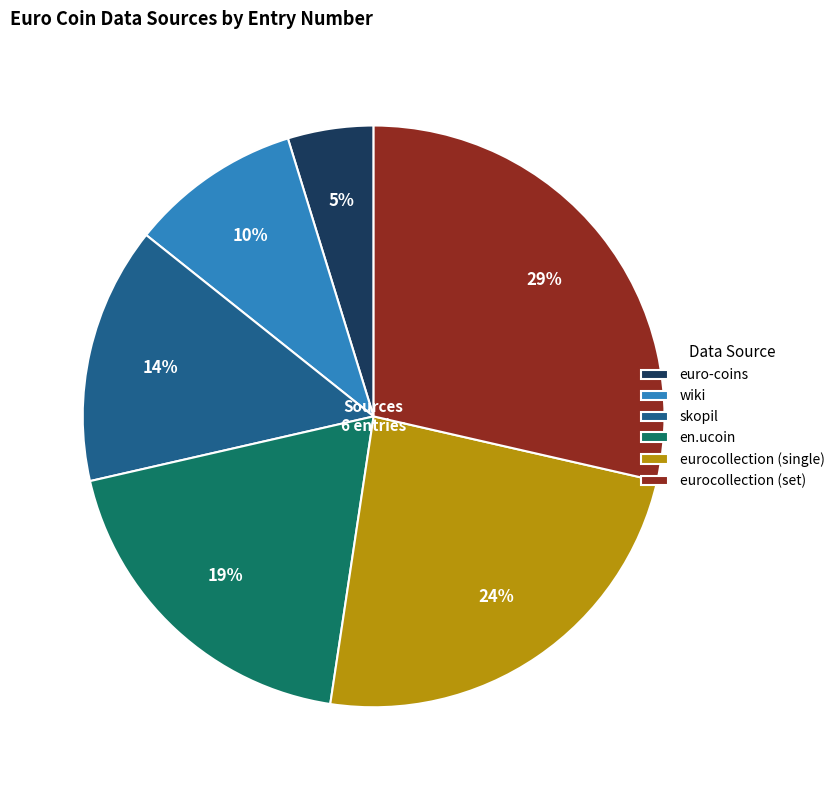

Which slice is the largest?

eurocollection (set)